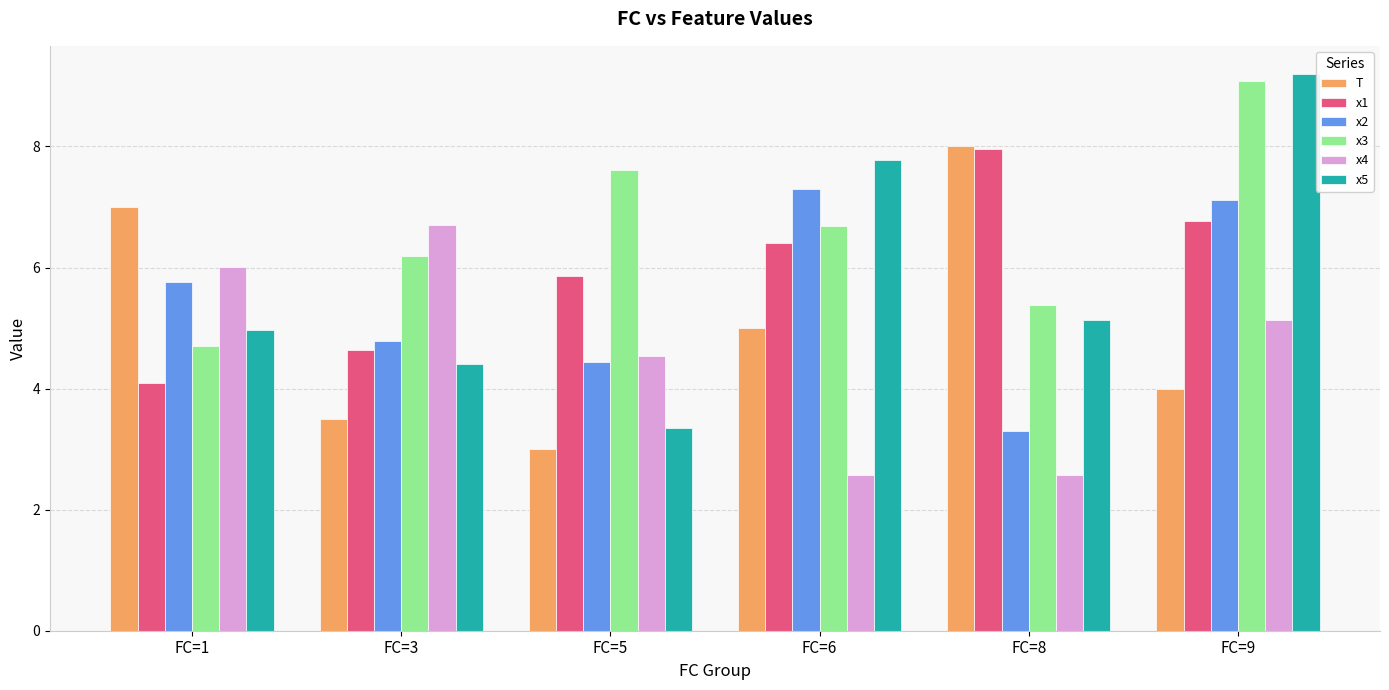

The T series shows 2.5 at FC=9. True or false?

False